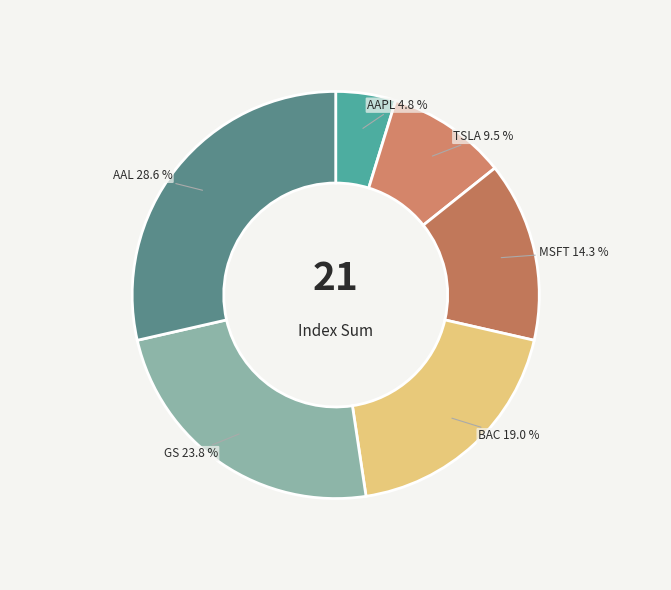

The MSFT slice represents 25% of the pie. True or false?

False